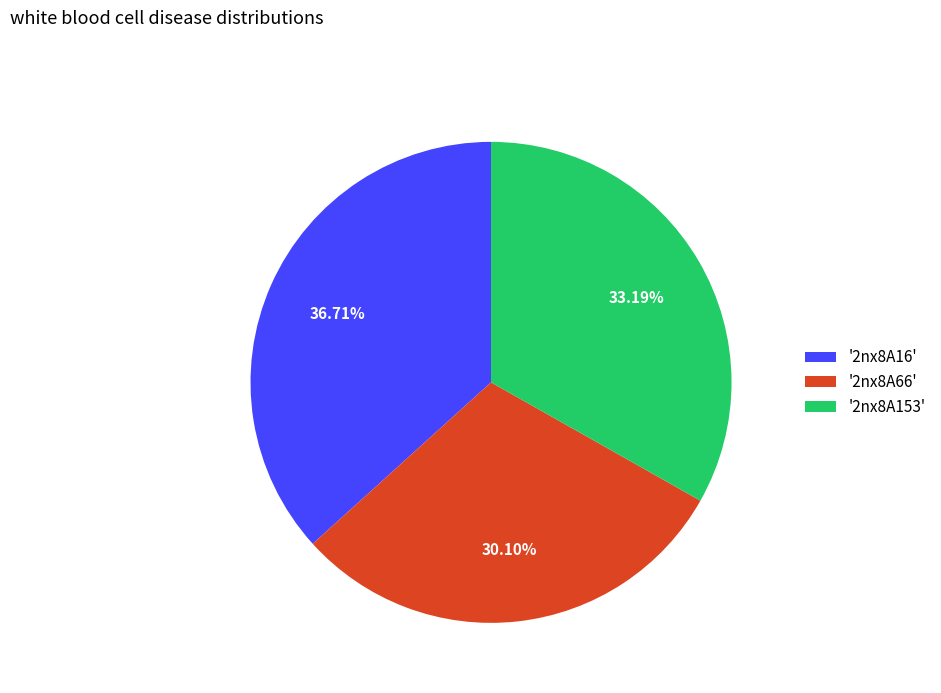

Does '2nx8A66' represent more than half of the total?

No